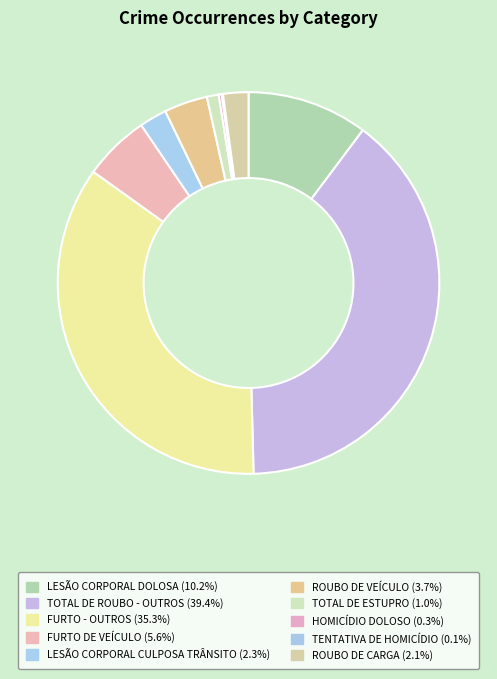

To the nearest percent, what is the average slice percentage?

10%